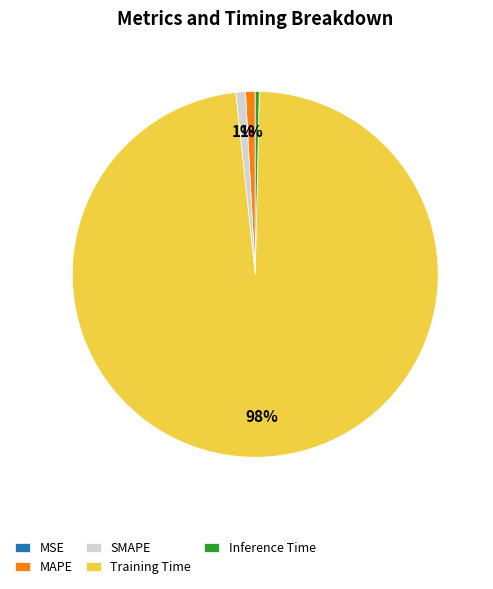

Do Training Time and SMAPE together represent more than half of the pie?

Yes